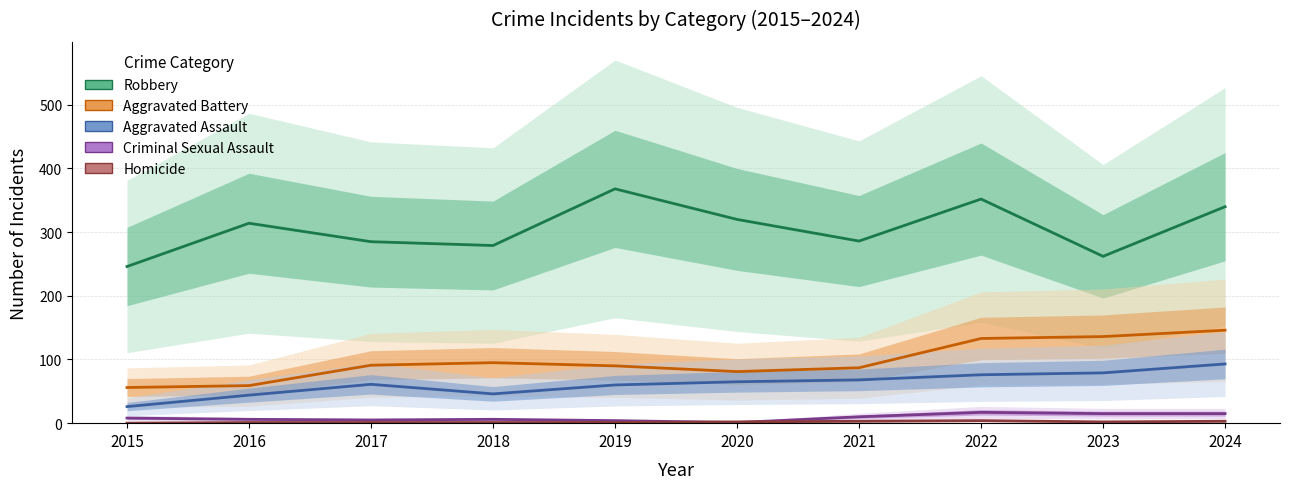

True or false: Homicide has more than 1 interior local peaks.

False